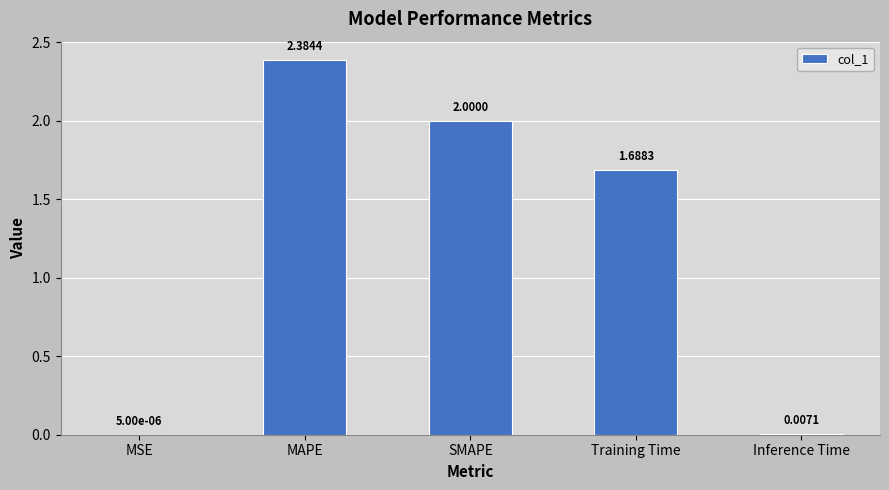

Are the bars horizontal?

No